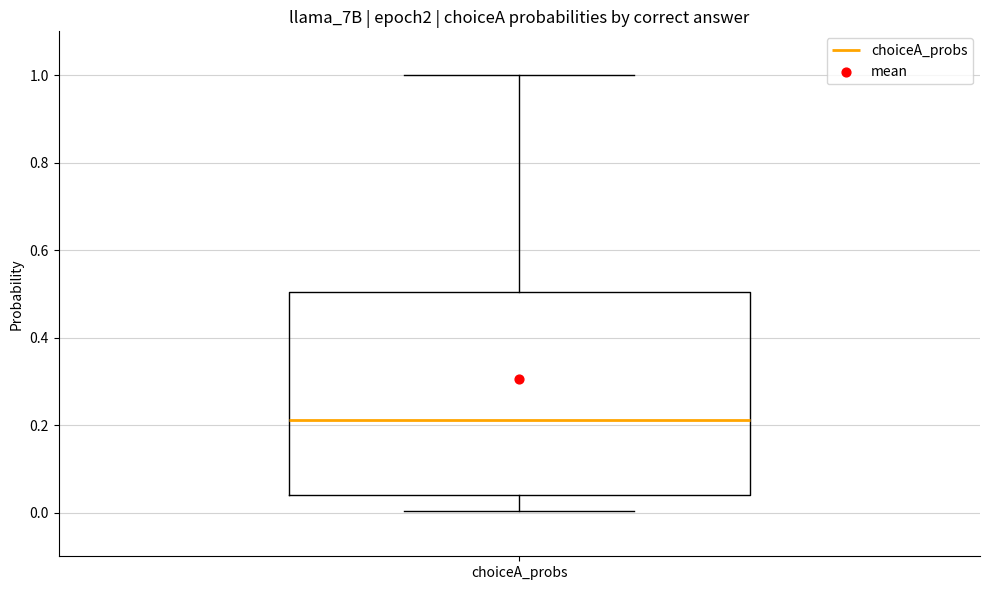

Transcribe this box plot: give where the median line is, the range the box spans, and where the two whiskers end, as read against the y-axis. The values are not printed on the chart, so give them approximately, as read against the axis.

median 0.22, box 0.04 to 0.50, whiskers 0.00 to 1.00